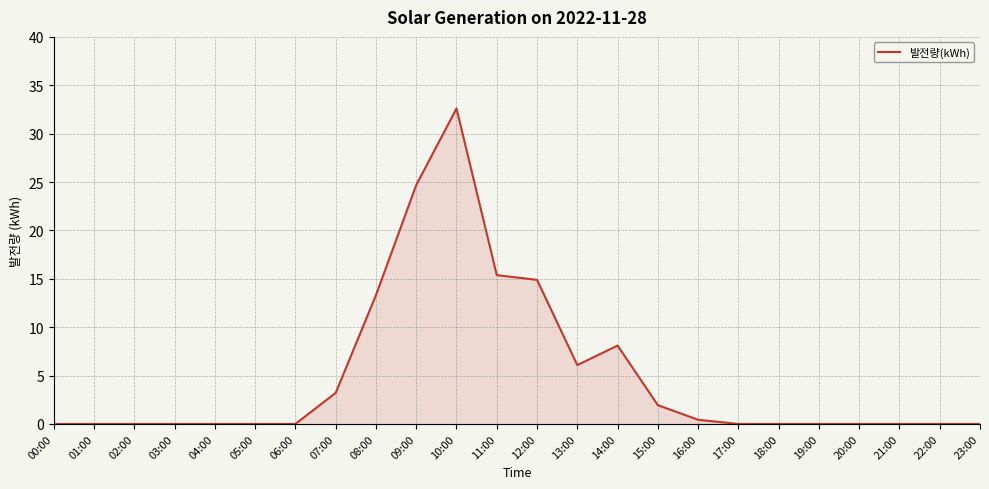

True or false: there are more than 1 points higher than both neighbors.

True